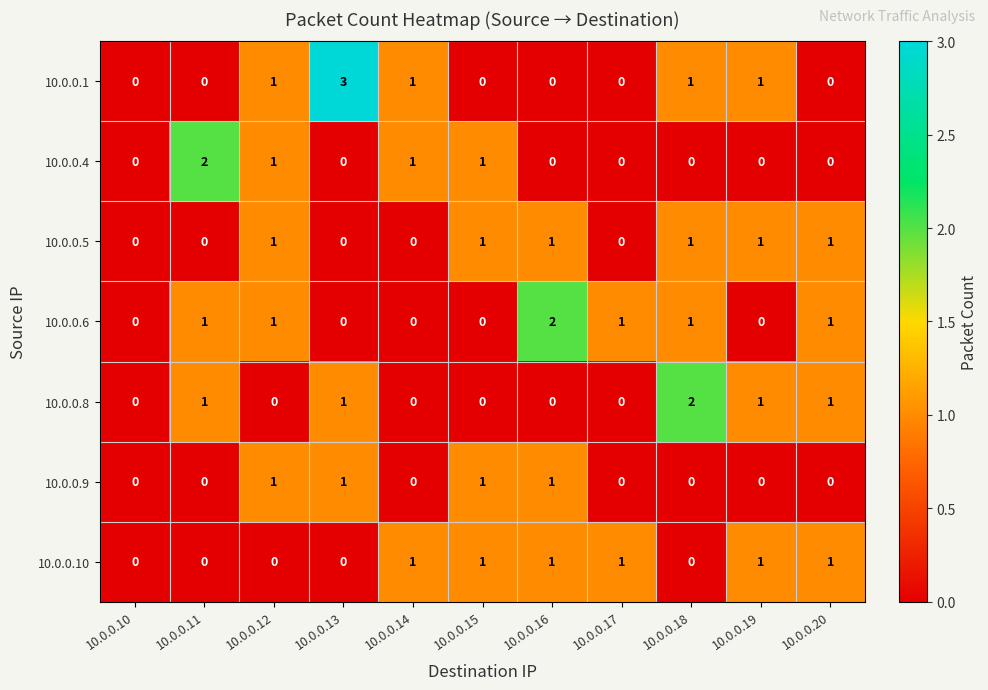

At which category does the chart reach its peak across all series?

10.0.0.13